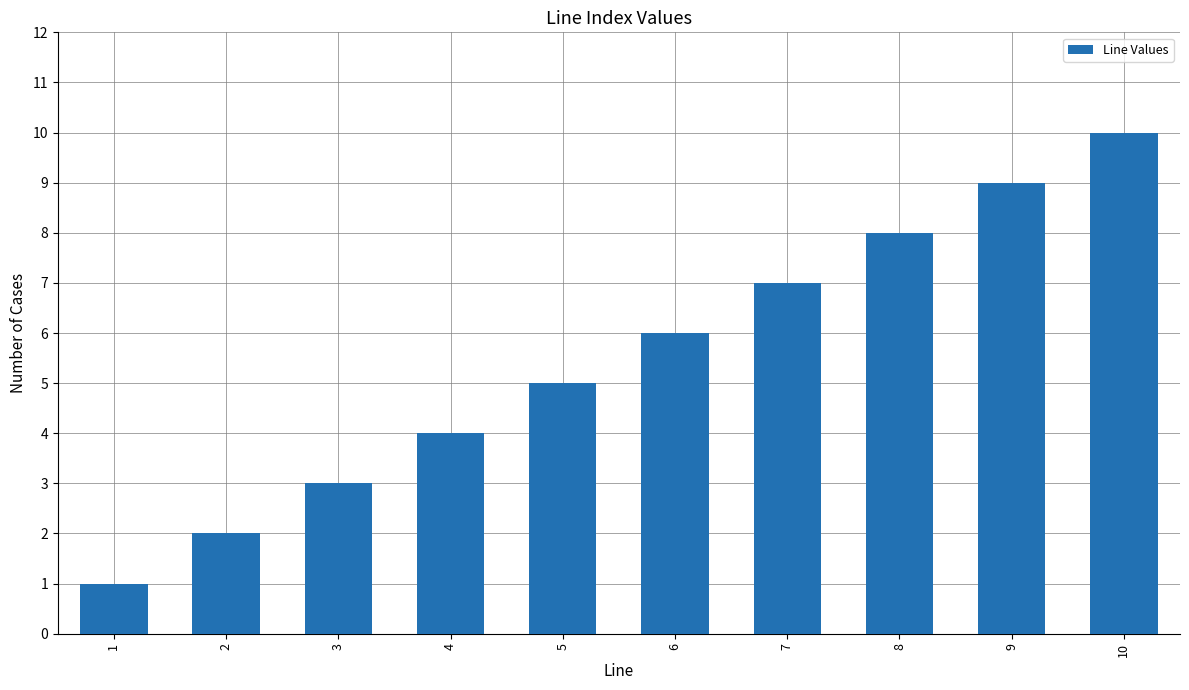

Which label corresponds to the largest value in the chart?

10